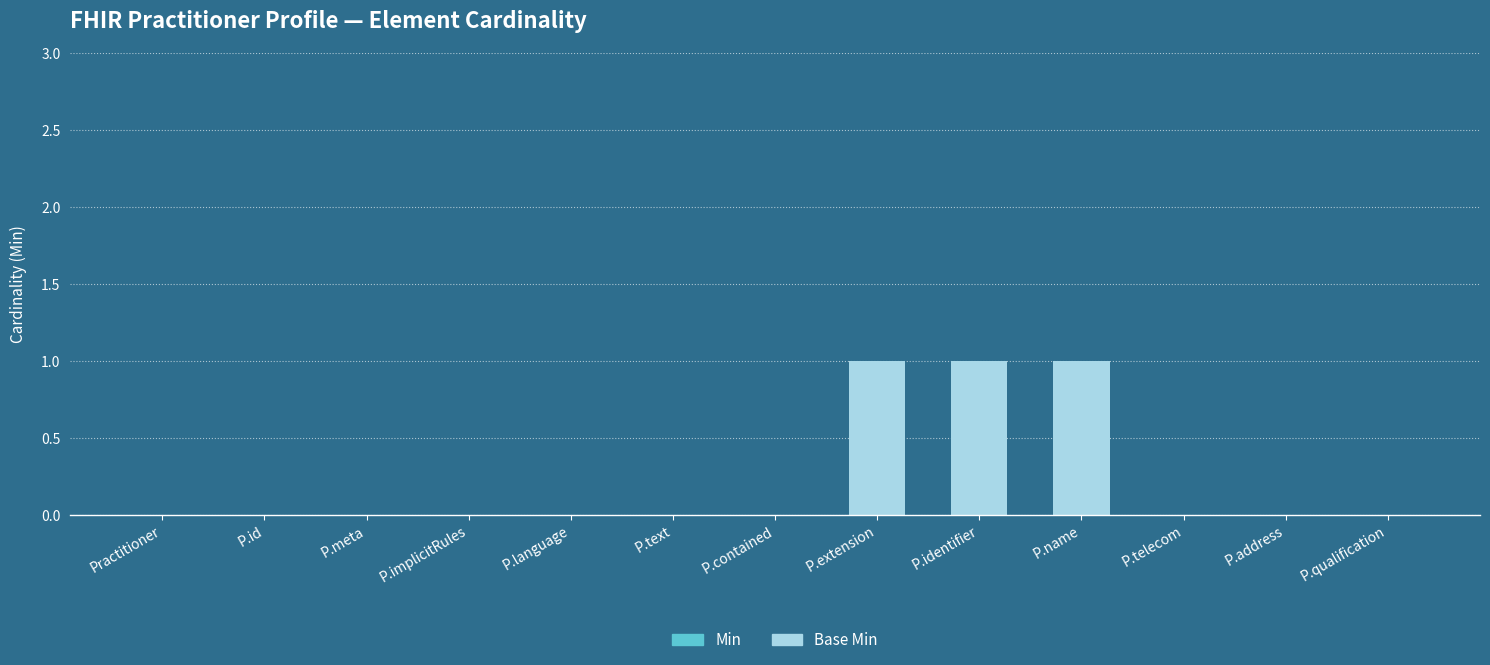

Between P.name and P.meta, which is larger?

P.name